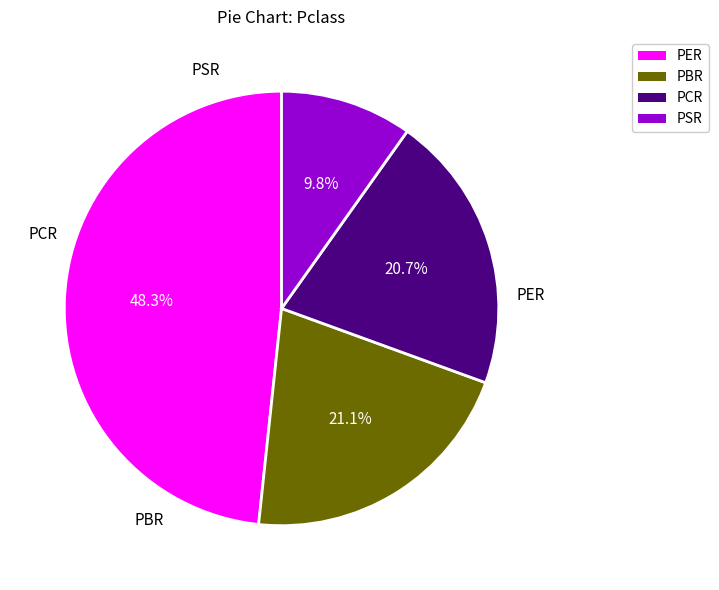

The PSR slice represents 10% of the pie. True or false?

True